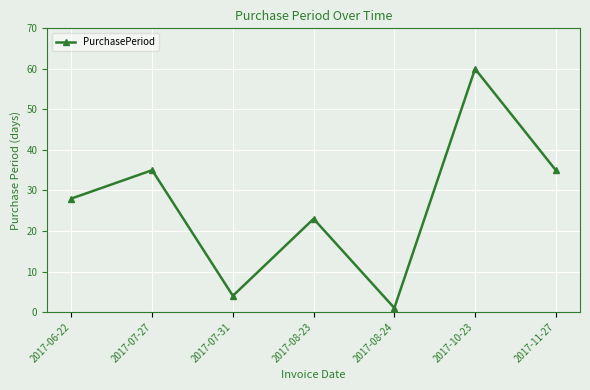

At which category does the data reach its first local valley?

2017-07-31